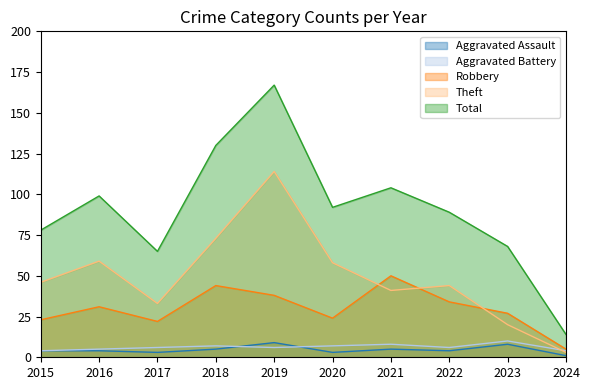

What is the sum of the Theft values at 2018 and 2020?

131